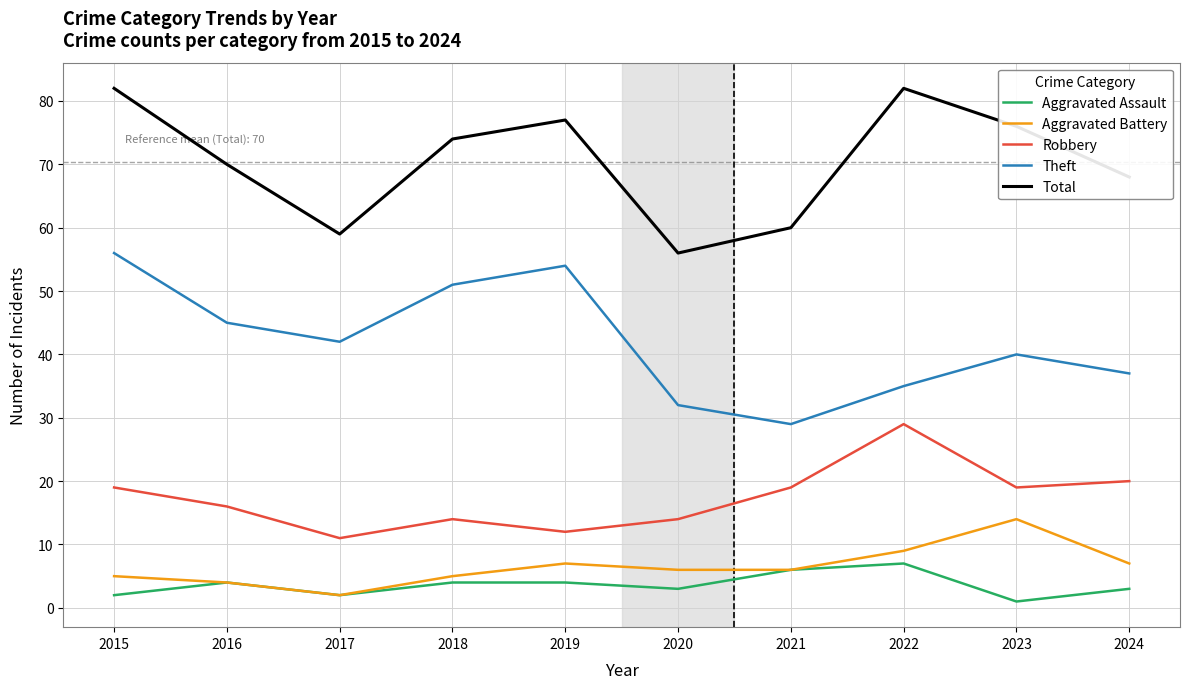

True or false: Aggravated Assault and Theft cross at least once.

False